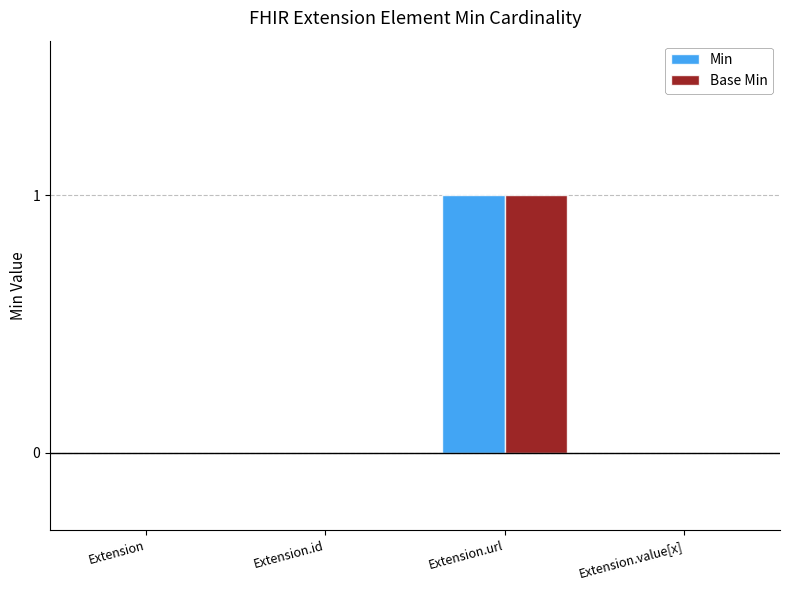

Which label corresponds to the largest value in the chart?

Extension.url